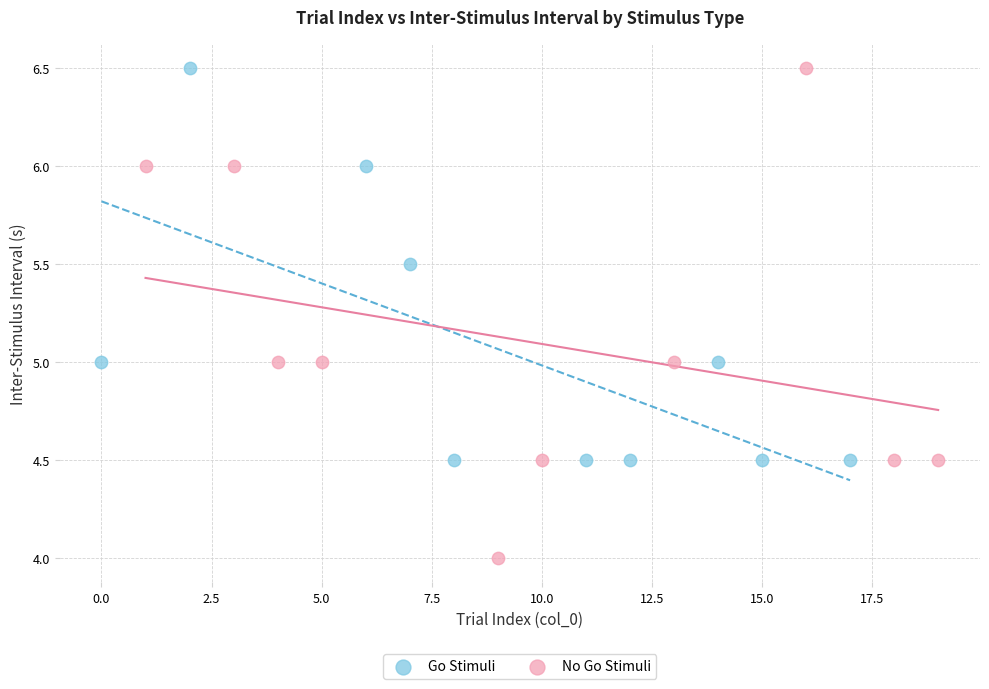

Which series has the widest spread of Y values?

No Go Stimuli